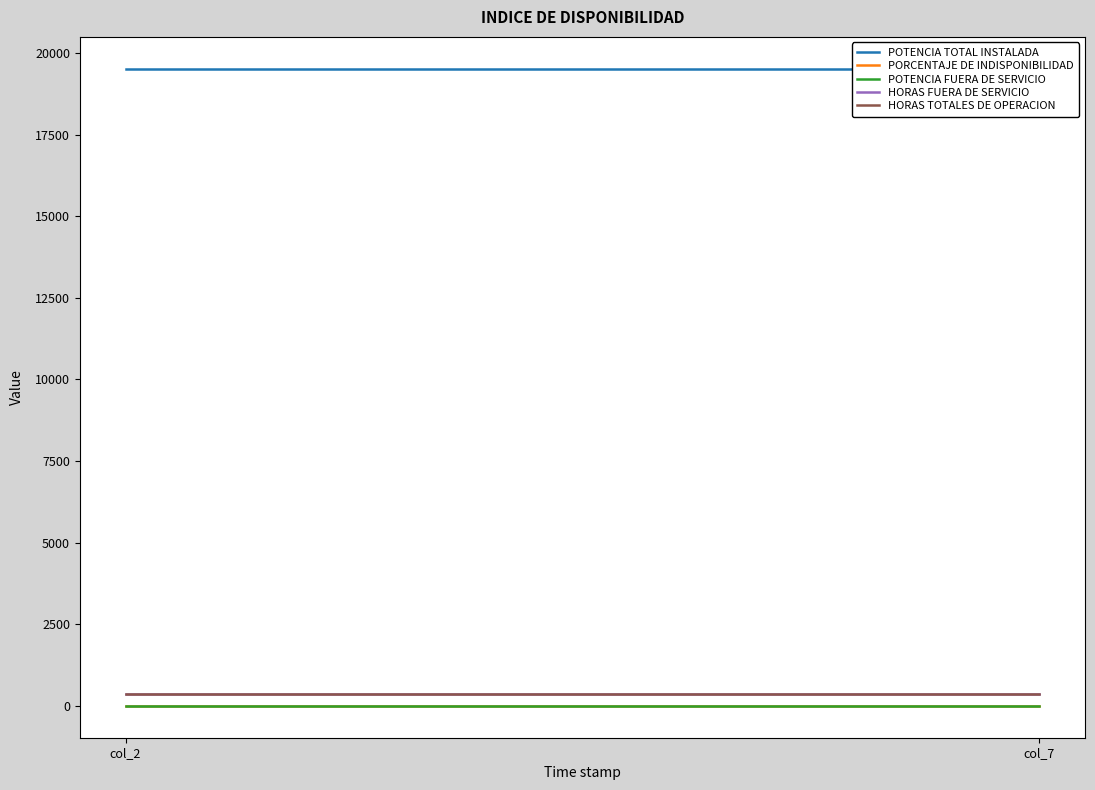

Reading right to left, transcribe all the data shown in this chart.

POTENCIA TOTAL INSTALADA: col_7=19521	col_2=19521
PORCENTAJE DE INDISPONIBILIDAD: col_7=0	col_2=0
POTENCIA FUERA DE SERVICIO: col_7=0	col_2=0
HORAS FUERA DE SERVICIO: col_7=360	col_2=360
HORAS TOTALES DE OPERACION: col_7=360	col_2=360